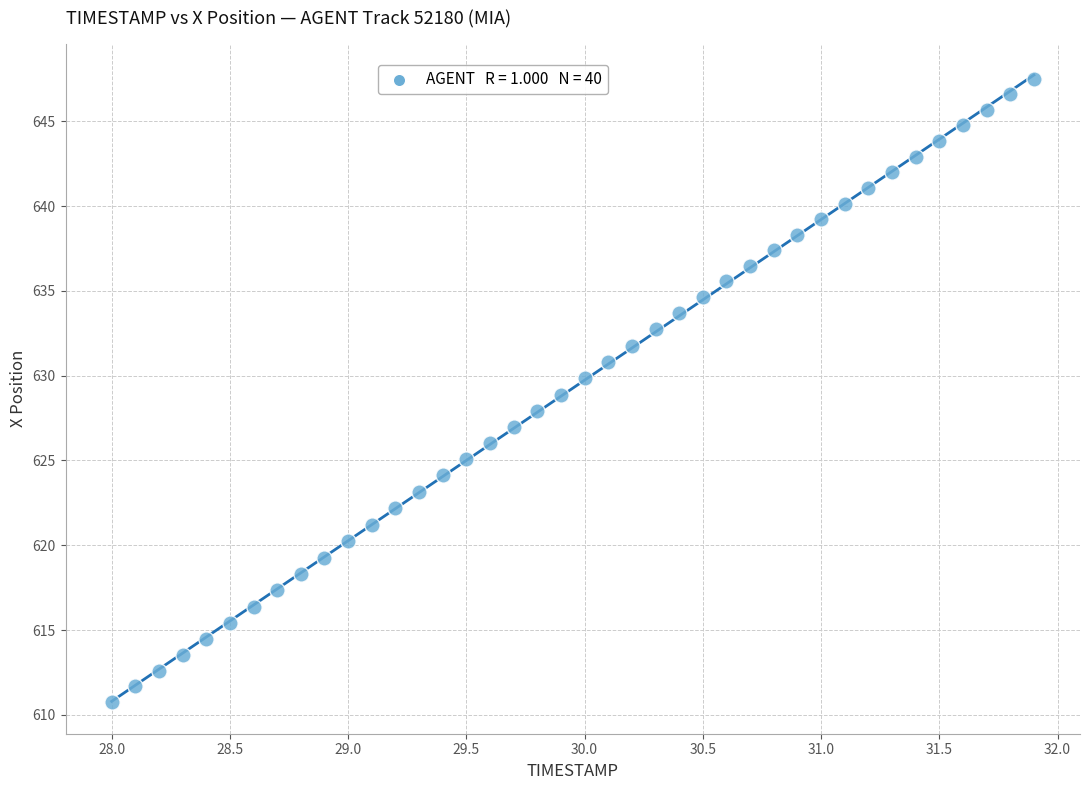

What is the range of X values (max minus min)?

3.9